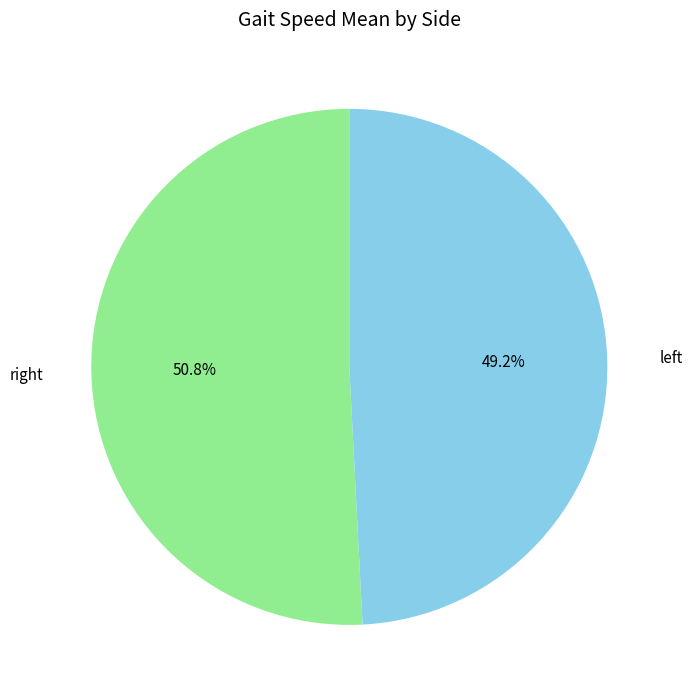

How many segments does this pie chart have?

2